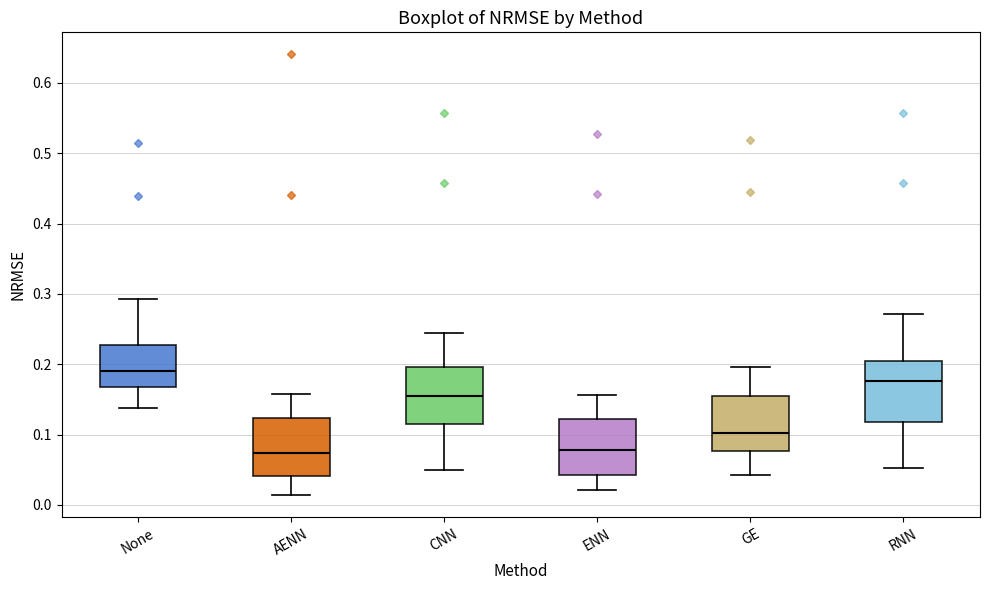

Reading left to right, read every box against the y-axis: the position of its median line, the range the box covers, and the ends of its whiskers. The values are not printed on the chart, so give them approximately, as read against the axis.

None: median 0.19, box 0.17 to 0.23, whiskers 0.14 to 0.29
AENN: median 0.07, box 0.04 to 0.12, whiskers 0.01 to 0.16
CNN: median 0.15, box 0.12 to 0.20, whiskers 0.05 to 0.24
ENN: median 0.08, box 0.04 to 0.12, whiskers 0.02 to 0.16
GE: median 0.10, box 0.08 to 0.16, whiskers 0.04 to 0.20
RNN: median 0.18, box 0.12 to 0.20, whiskers 0.05 to 0.27